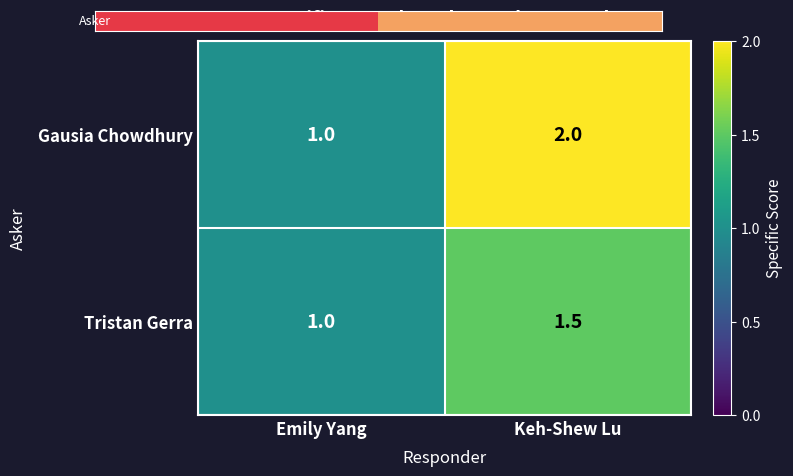

List the series in order of their overall mean, highest first.

Gausia Chowdhury, Tristan Gerra